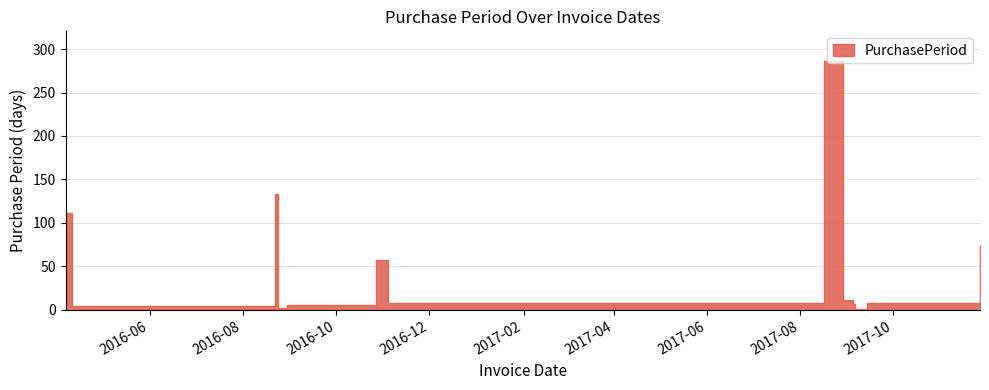

What position from the left is 2016-11-04?

7